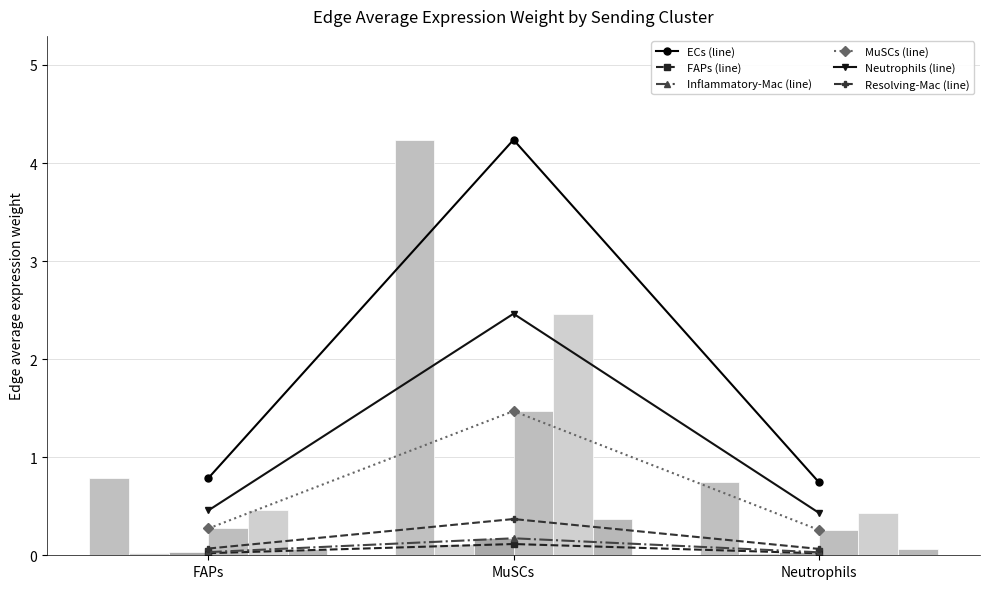

How many series are shown in this chart?

6